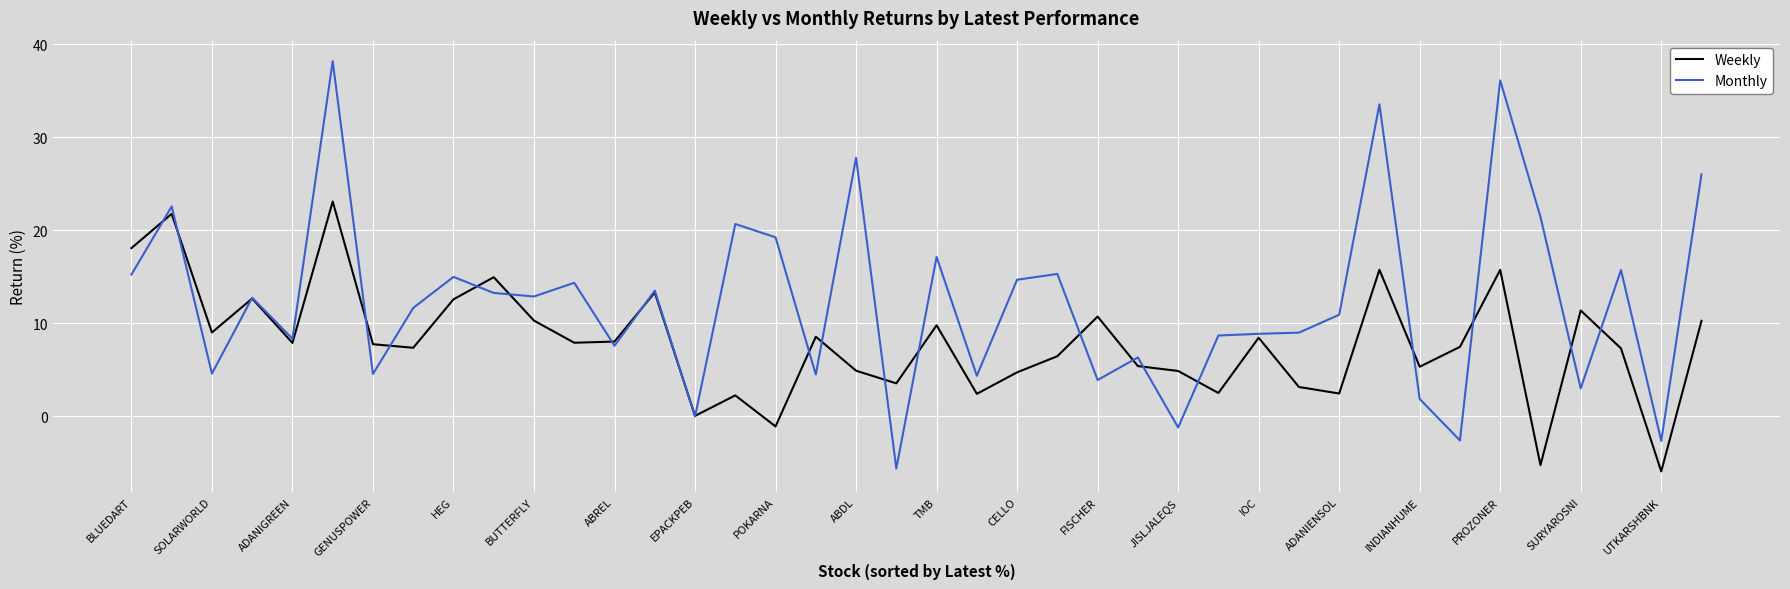

Which series has the largest total across all categories?

Monthly